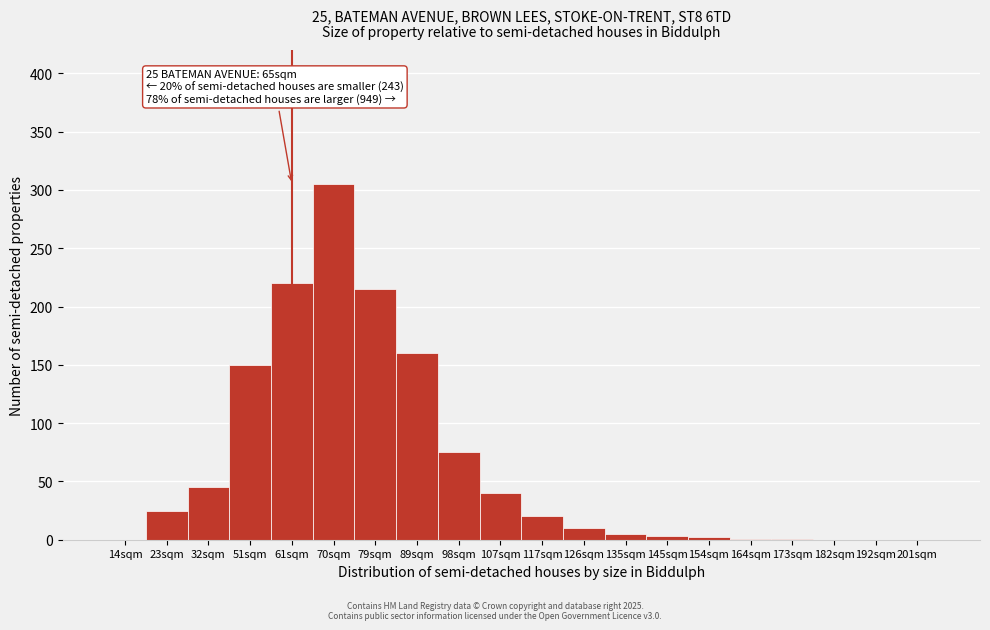

What is the sum of all values?

1277